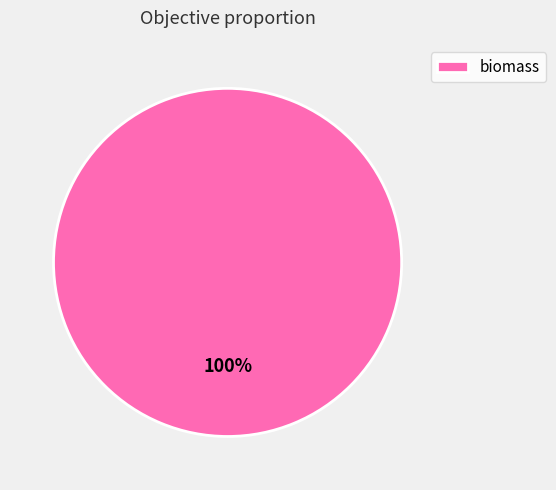

To the nearest percent, what percentage of the pie is biomass?

100%